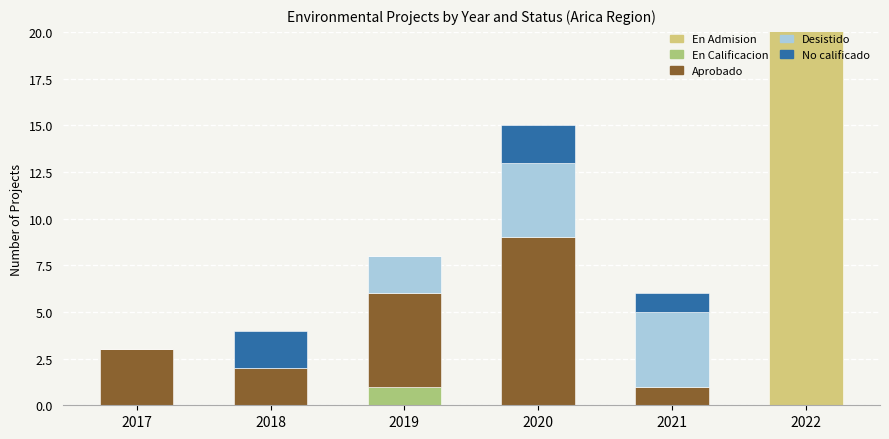

What is the difference between the maximum and second lowest values in the Aprobado series?

8